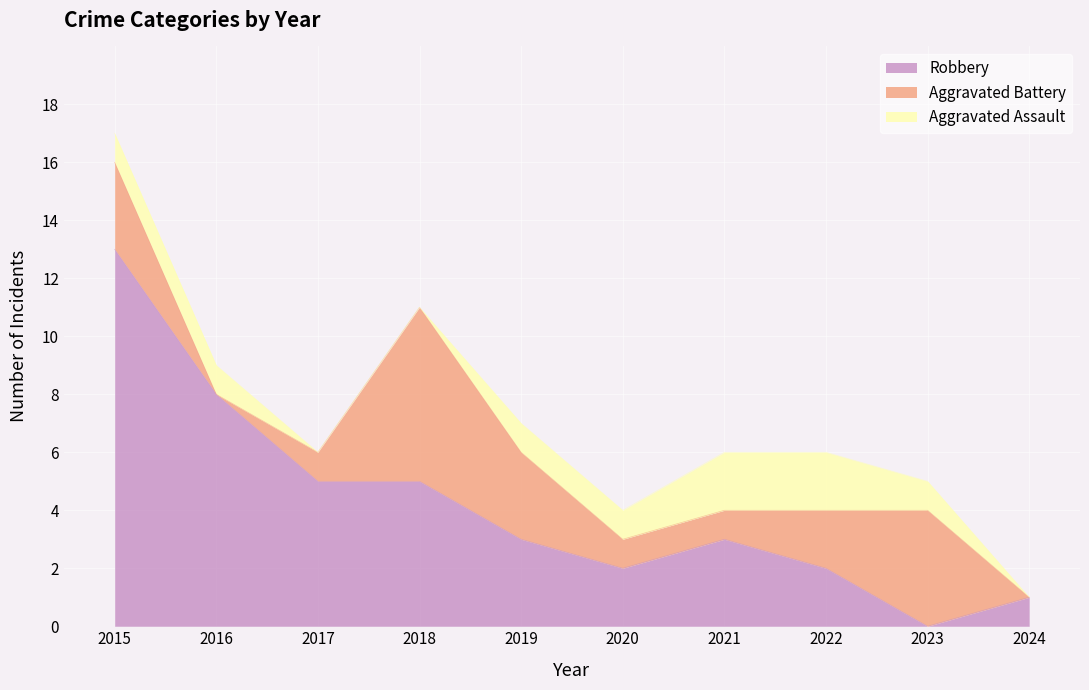

What is the total value across all series at 2021?

6